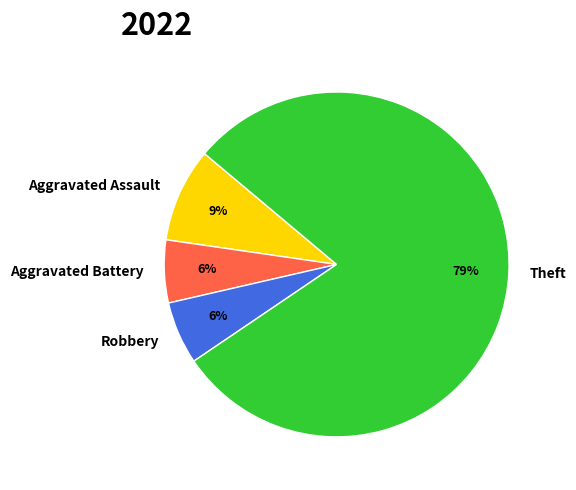

Which slice is the largest?

Theft